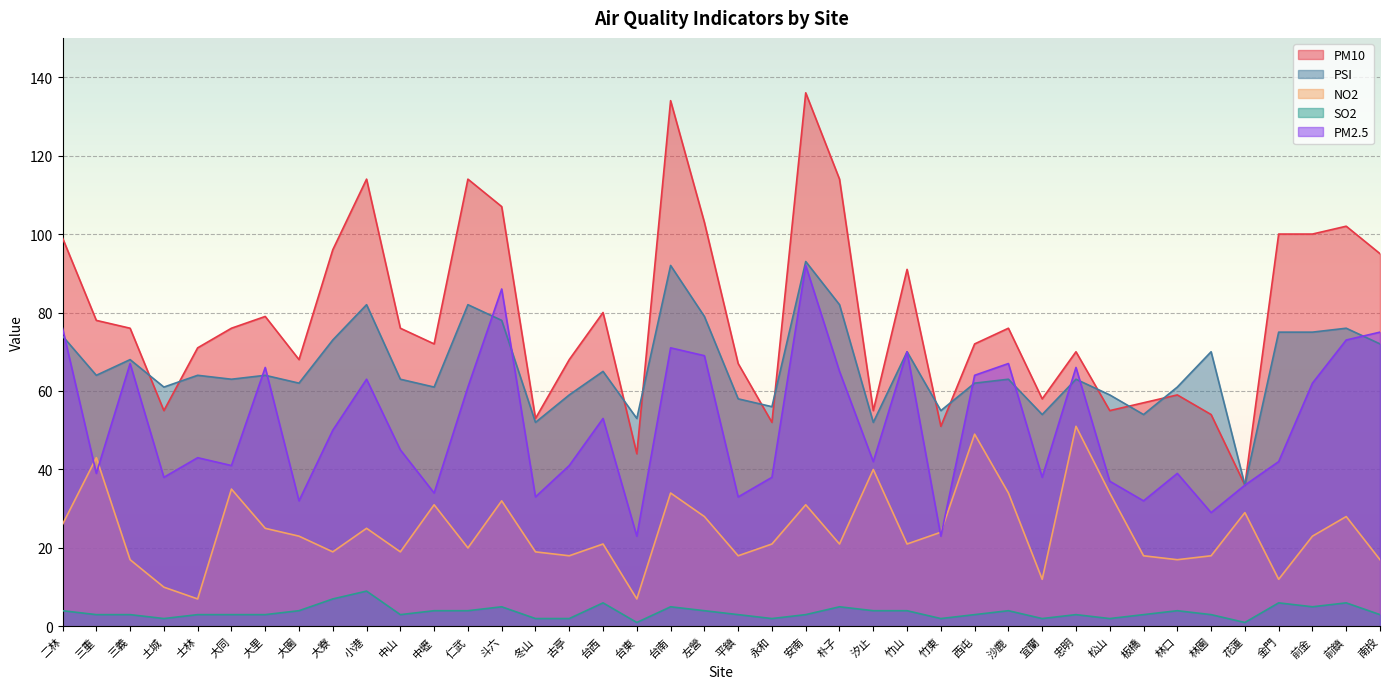

Which has a higher value, 大同 or 大里?

大里